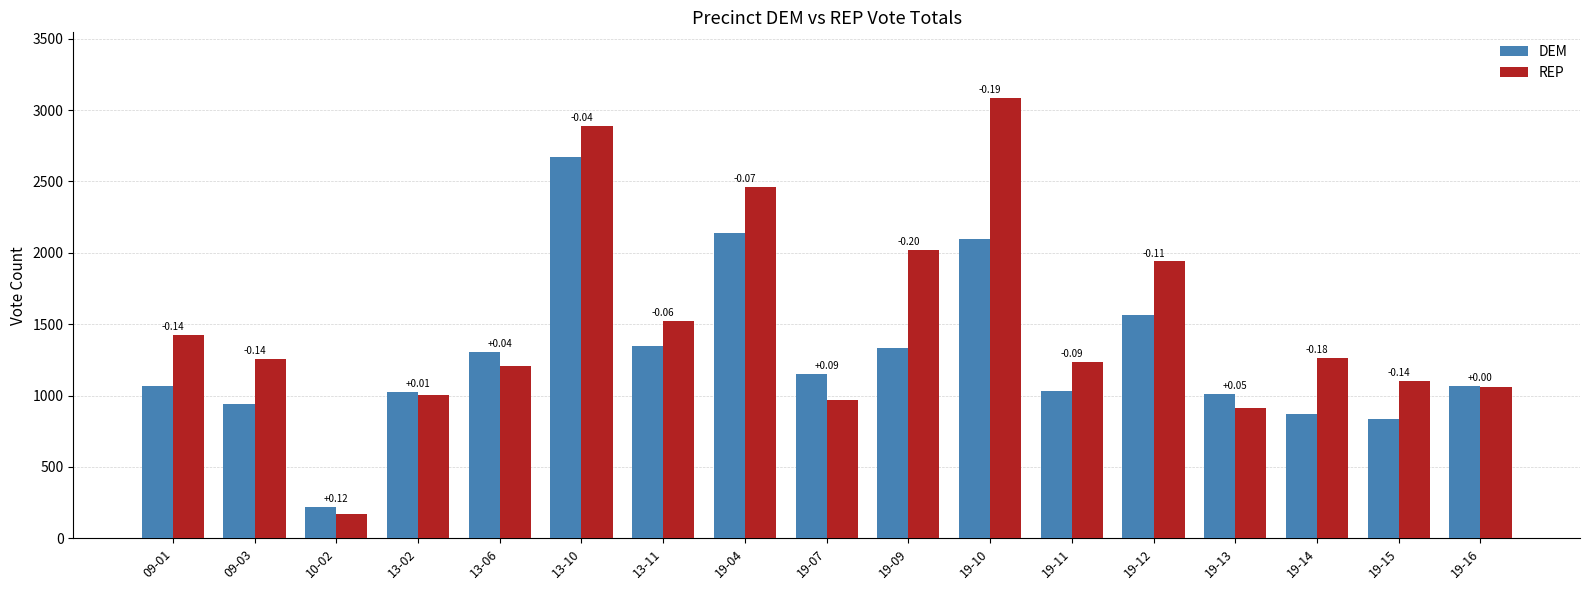

What is the value of the DEM bar at the 16th from the left?

833.1